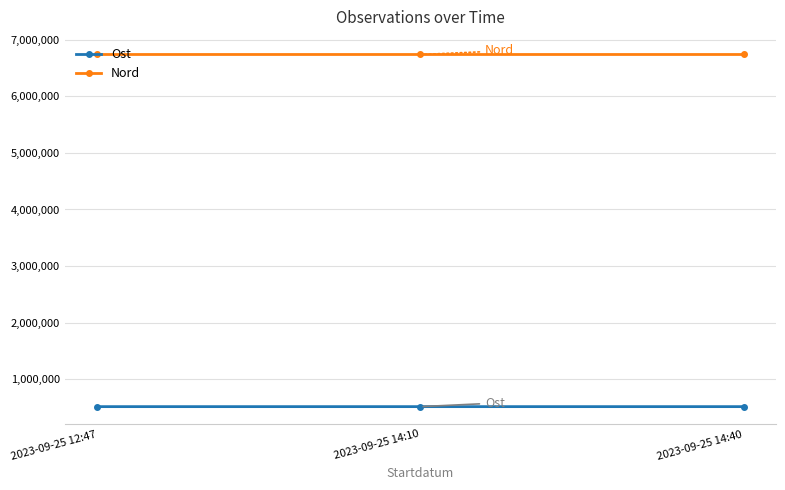

What is the difference between the highest and lowest values at 2023-09-25 14:10?

6218014